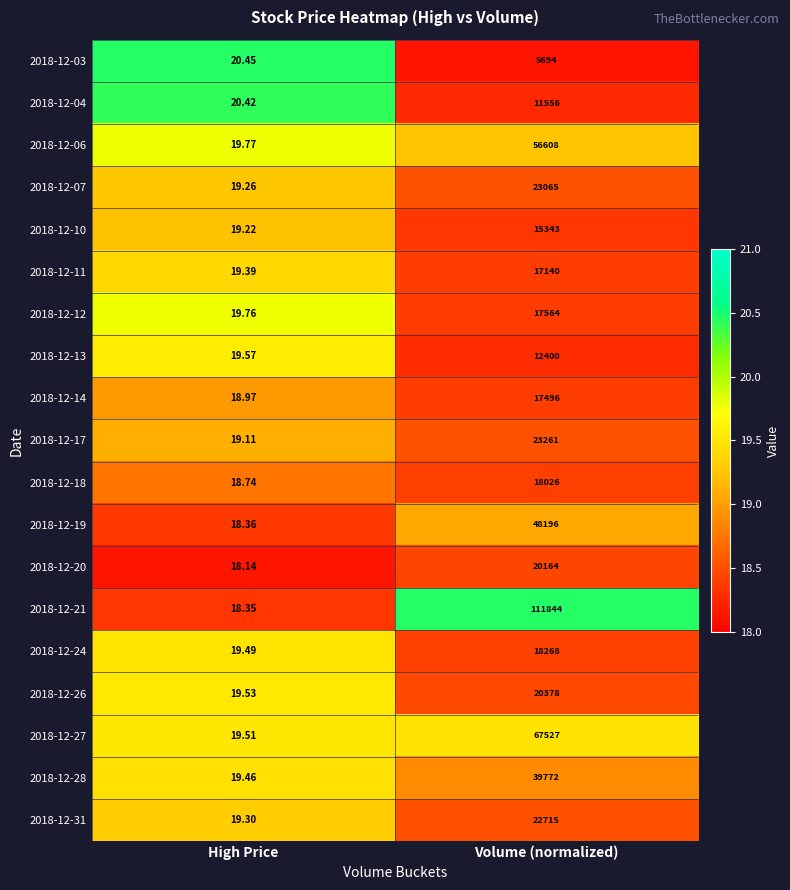

Which series has the largest range (max minus min)?

2018-12-21